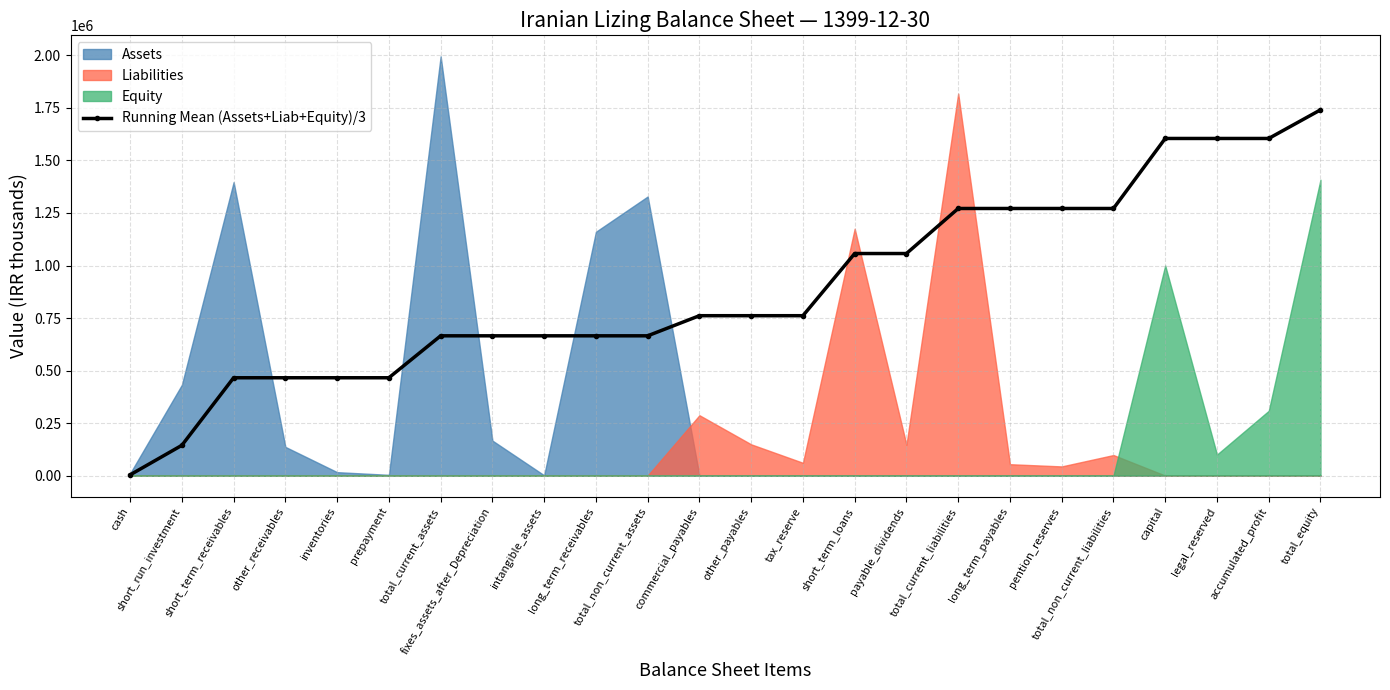

Which has a higher value, other_receivables or intangible_assets?

intangible_assets